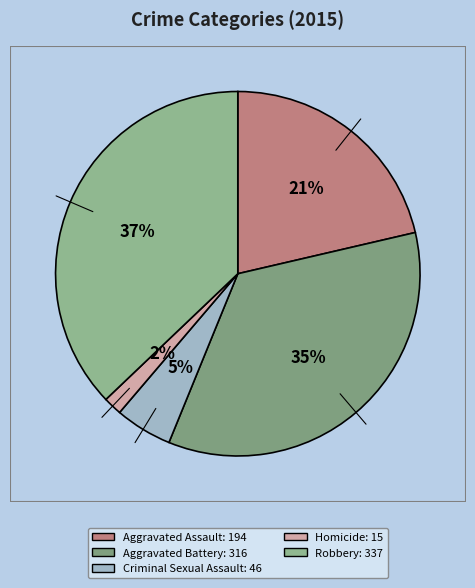

How many slices are in this pie chart?

5